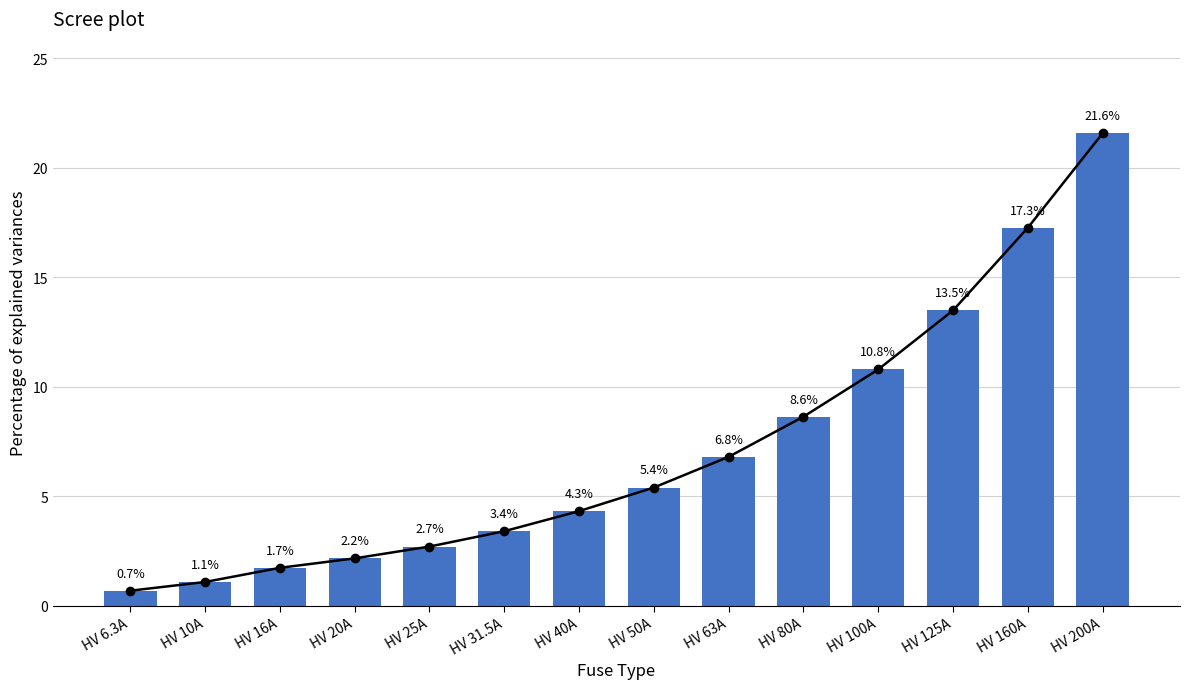

Is it true that i_rated_a equals 10.8 at HV 100A?

True